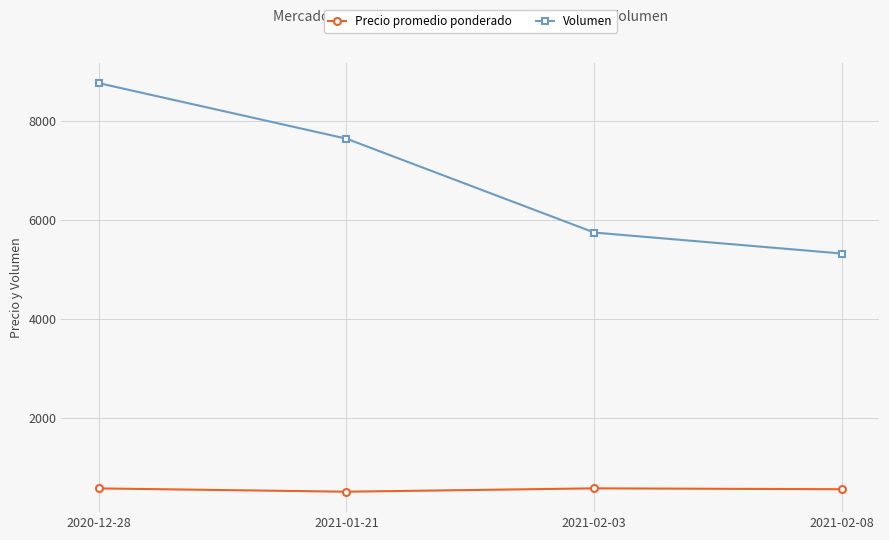

Which series has the widest spread of values?

Volumen